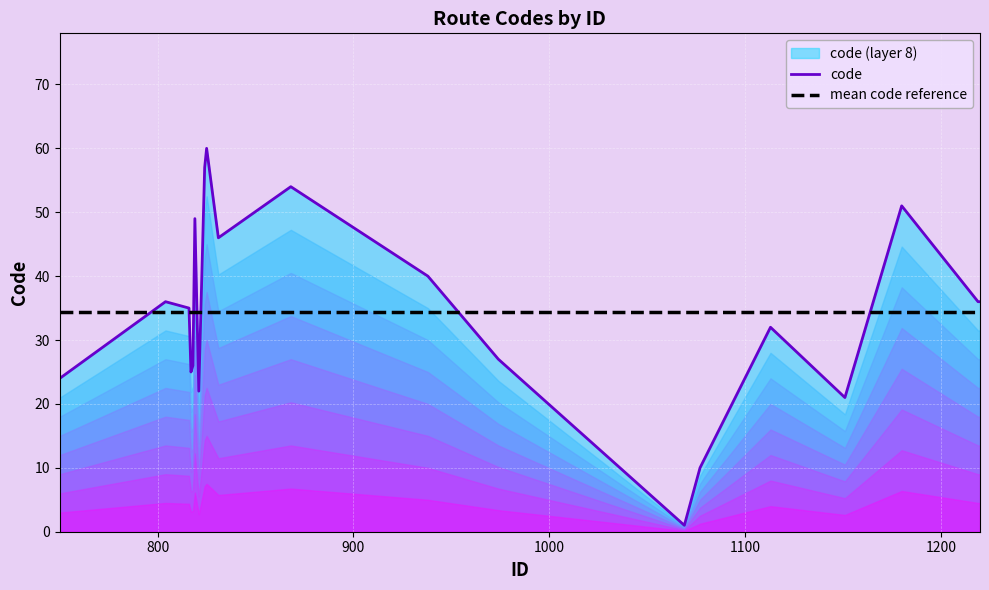

What is the maximum value for mean code reference?

34.4